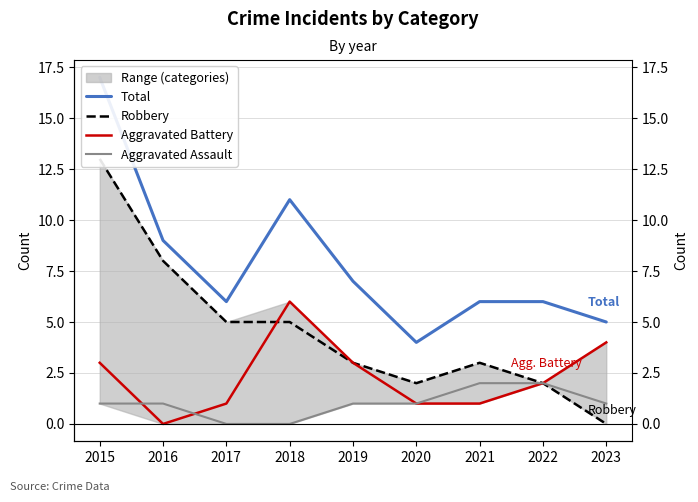

How many Aggravated Battery values are between 1 and 3?

6